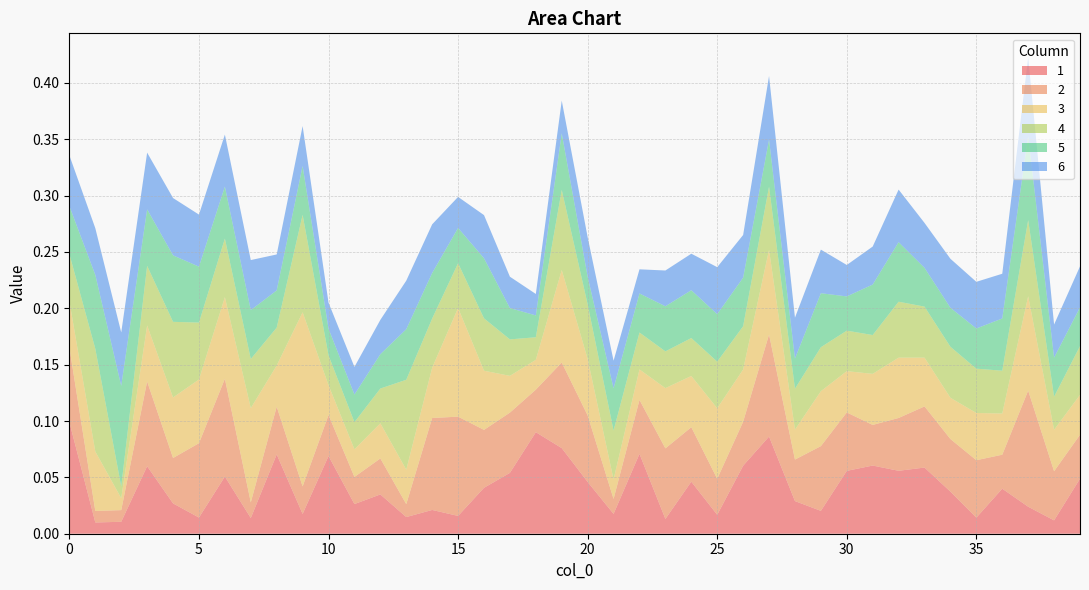

Reading left to right, transcribe all the data shown in this chart.

1: 0.1	0.0	0.0	0.1	0.0	0.0	0.1	0.0	0.1	0.0	0.1	0.0	0.0	0.0	0.0	0.0	0.0	0.1	0.1	0.1	0.0	0.0	0.1	0.0	0.0	0.0	0.1	0.1	0.0	0.0	0.1	0.1	0.1	0.1	0.0	0.0	0.0	0.0	0.0	0.0
2: 0.1	0.0	0.0	0.1	0.0	0.1	0.1	0.0	0.0	0.0	0.0	0.0	0.0	0.0	0.1	0.1	0.1	0.1	0.0	0.1	0.1	0.0	0.0	0.1	0.0	0.0	0.0	0.1	0.0	0.1	0.1	0.0	0.0	0.1	0.0	0.1	0.0	0.1	0.0	0.0
3: 0.0	0.1	0.0	0.0	0.1	0.1	0.1	0.1	0.0	0.2	0.0	0.0	0.0	0.0	0.0	0.1	0.1	0.0	0.0	0.1	0.1	0.0	0.0	0.1	0.0	0.1	0.0	0.1	0.0	0.0	0.0	0.0	0.1	0.0	0.0	0.0	0.0	0.1	0.0	0.0
4: 0.0	0.1	0.0	0.1	0.1	0.1	0.1	0.0	0.0	0.1	0.0	0.0	0.0	0.1	0.0	0.0	0.0	0.0	0.0	0.1	0.0	0.0	0.0	0.0	0.0	0.0	0.0	0.1	0.0	0.0	0.0	0.0	0.0	0.0	0.0	0.0	0.0	0.1	0.0	0.0
5: 0.0	0.1	0.1	0.1	0.1	0.0	0.0	0.0	0.0	0.0	0.0	0.0	0.0	0.0	0.0	0.0	0.1	0.0	0.0	0.1	0.0	0.0	0.0	0.0	0.0	0.0	0.0	0.0	0.0	0.0	0.0	0.0	0.1	0.0	0.0	0.0	0.0	0.1	0.0	0.0
6: 0.0	0.0	0.0	0.1	0.1	0.0	0.0	0.0	0.0	0.0	0.0	0.0	0.0	0.0	0.0	0.0	0.0	0.0	0.0	0.0	0.0	0.0	0.0	0.0	0.0	0.0	0.0	0.1	0.0	0.0	0.0	0.0	0.0	0.0	0.0	0.0	0.0	0.1	0.0	0.0